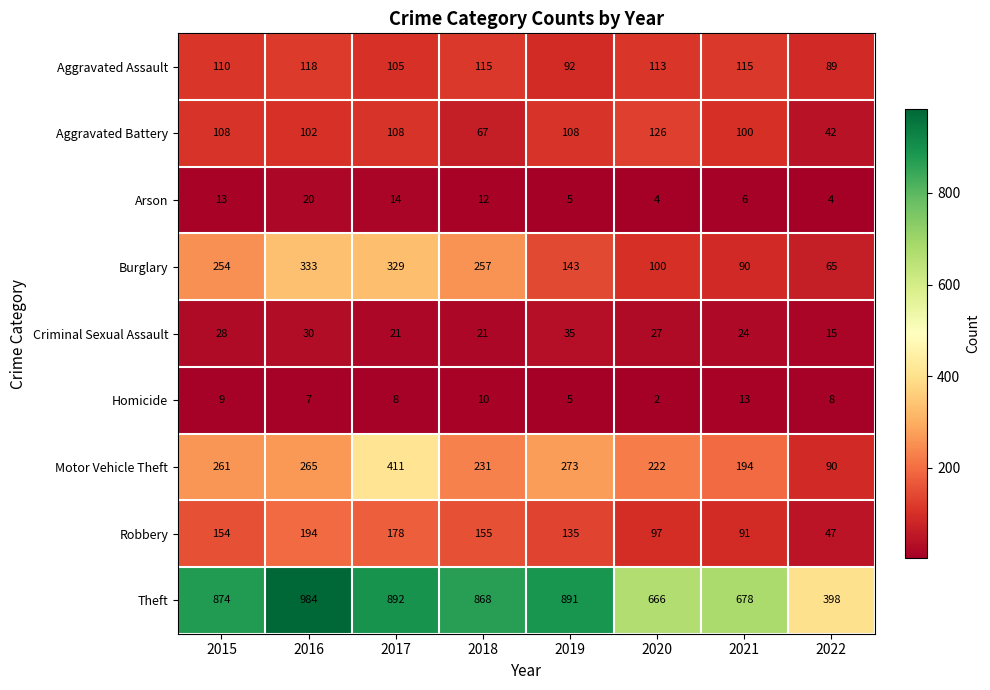

What is the greatest value displayed?

984